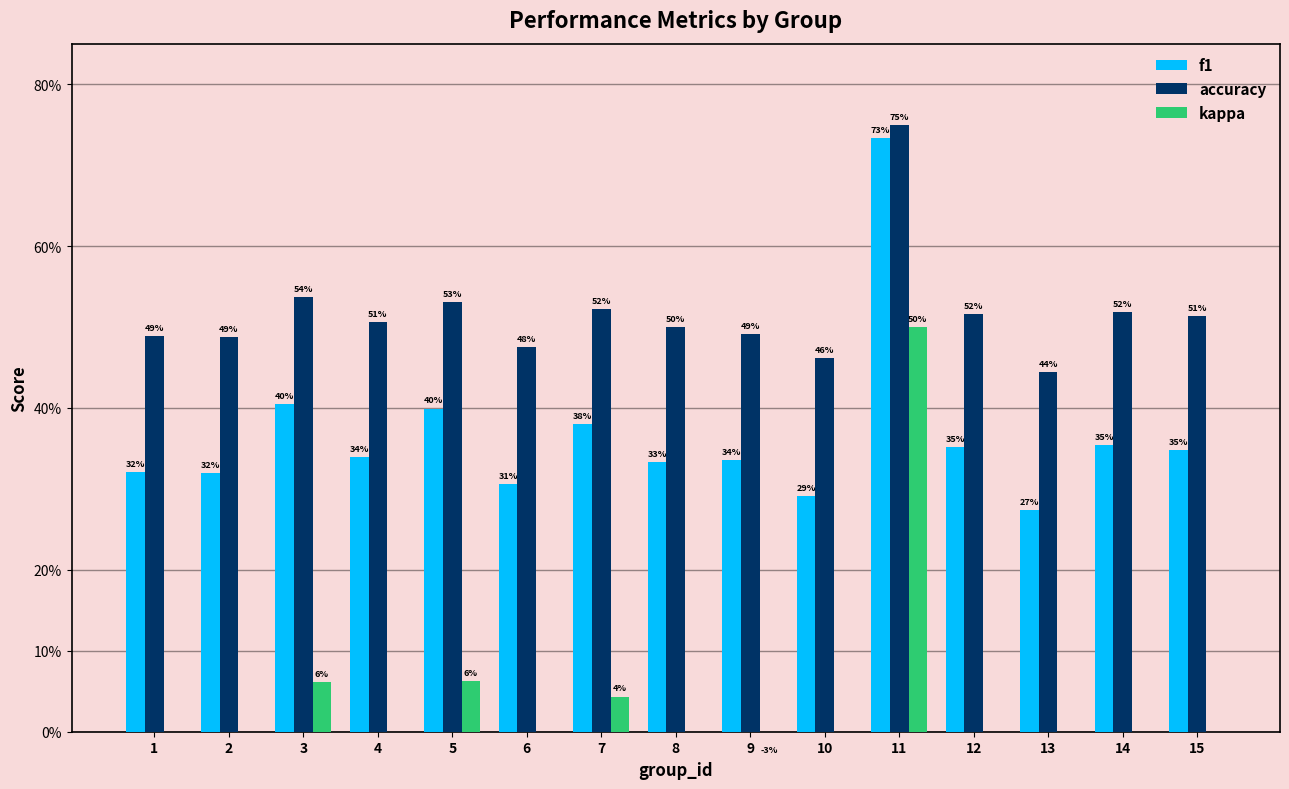

What is the difference between the maximum and minimum values in the accuracy series?

0.3